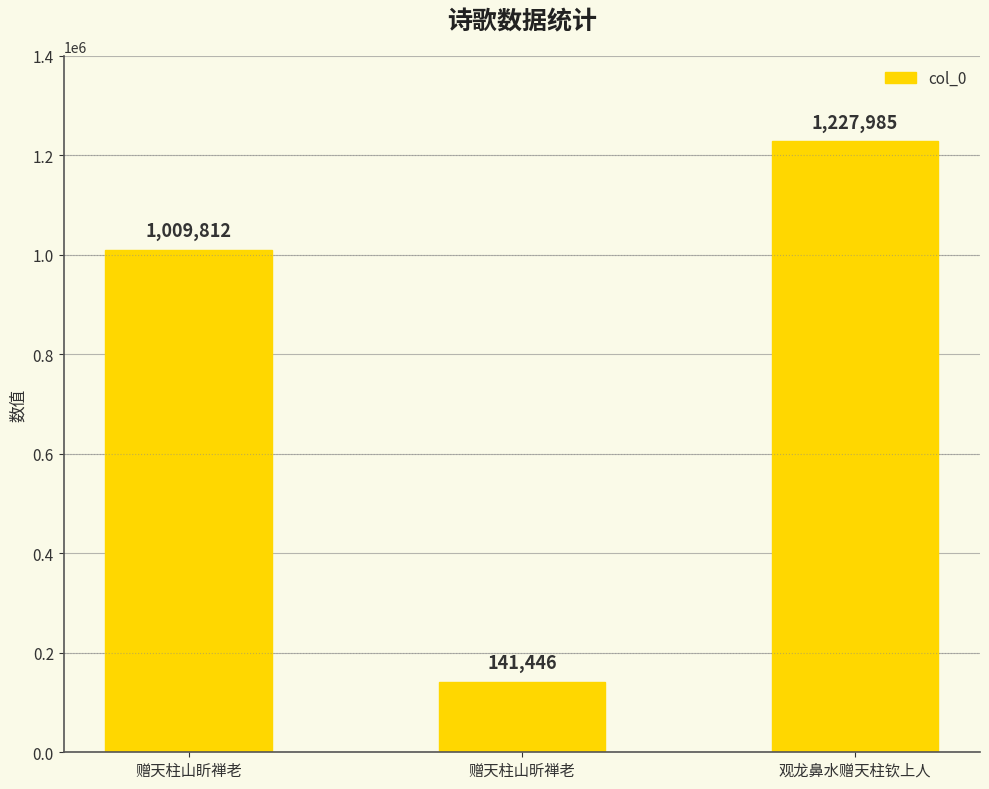

How many data points are less than 1009812?

1